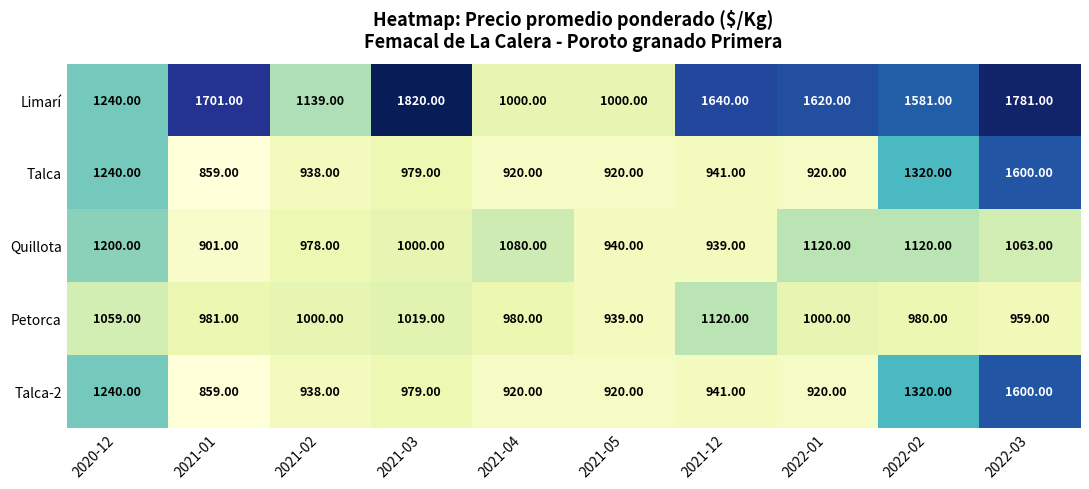

What is the average value of the Petorca series?

1004